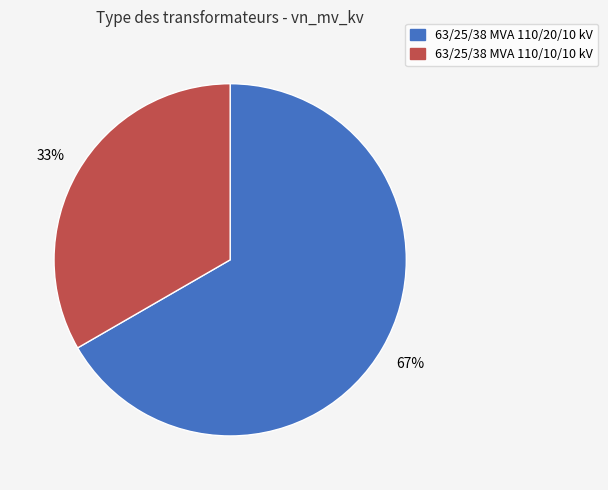

True or false: 63/25/38 MVA 110/10/10 kV accounts for 44% of the total.

False